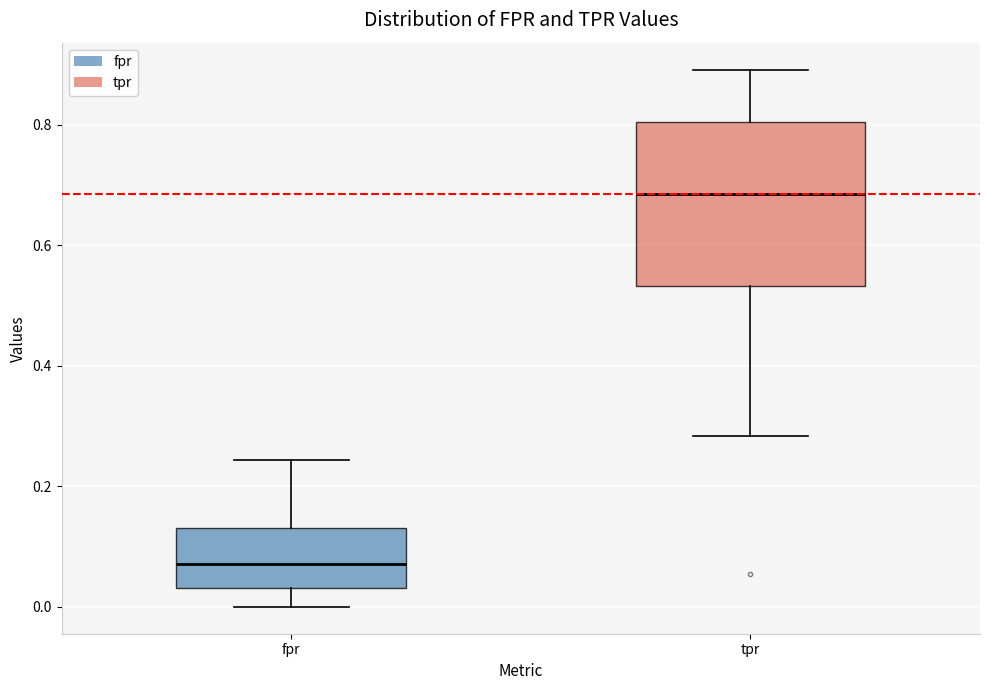

Where does the median line of the box for fpr sit on the y-axis? The values are not printed on the chart, so give them approximately, as read against the axis.

0.08